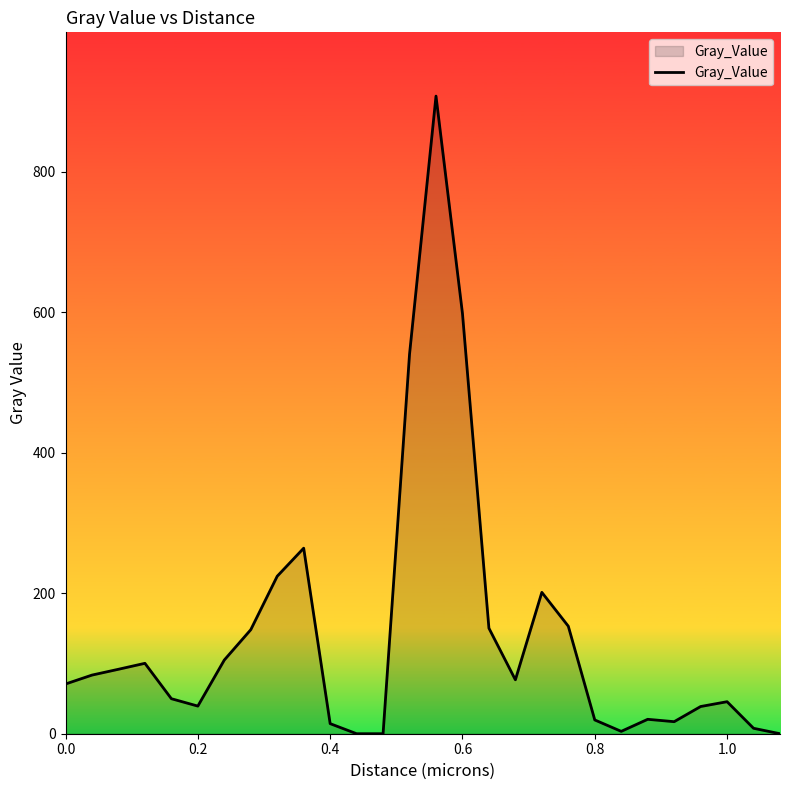

What is the greatest value displayed?

907.3